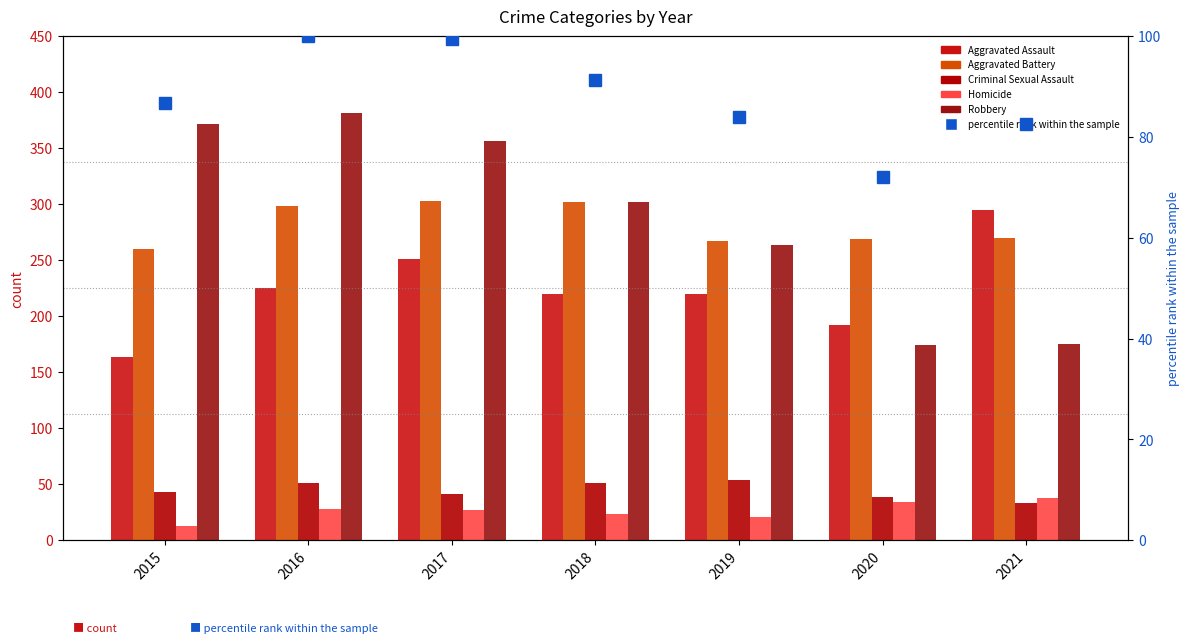

Reading right to left, transcribe all the data shown in this chart.

Aggravated Assault: 295.0	192.0	220.0	220.0	251.0	225.0	164.0
Aggravated Battery: 270.0	269.0	267.0	302.0	303.0	298.0	260.0
Criminal Sexual Assault: 33.0	39.0	54.0	51.0	41.0	51.0	43.0
Homicide: 38.0	34.0	21.0	23.0	27.0	28.0	13.0
Robbery: 175.0	174.0	264.0	302.0	356.0	381.0	372.0
percentile rank within the sample: 82.5	72.0	84.0	91.4	99.5	100.0	86.7